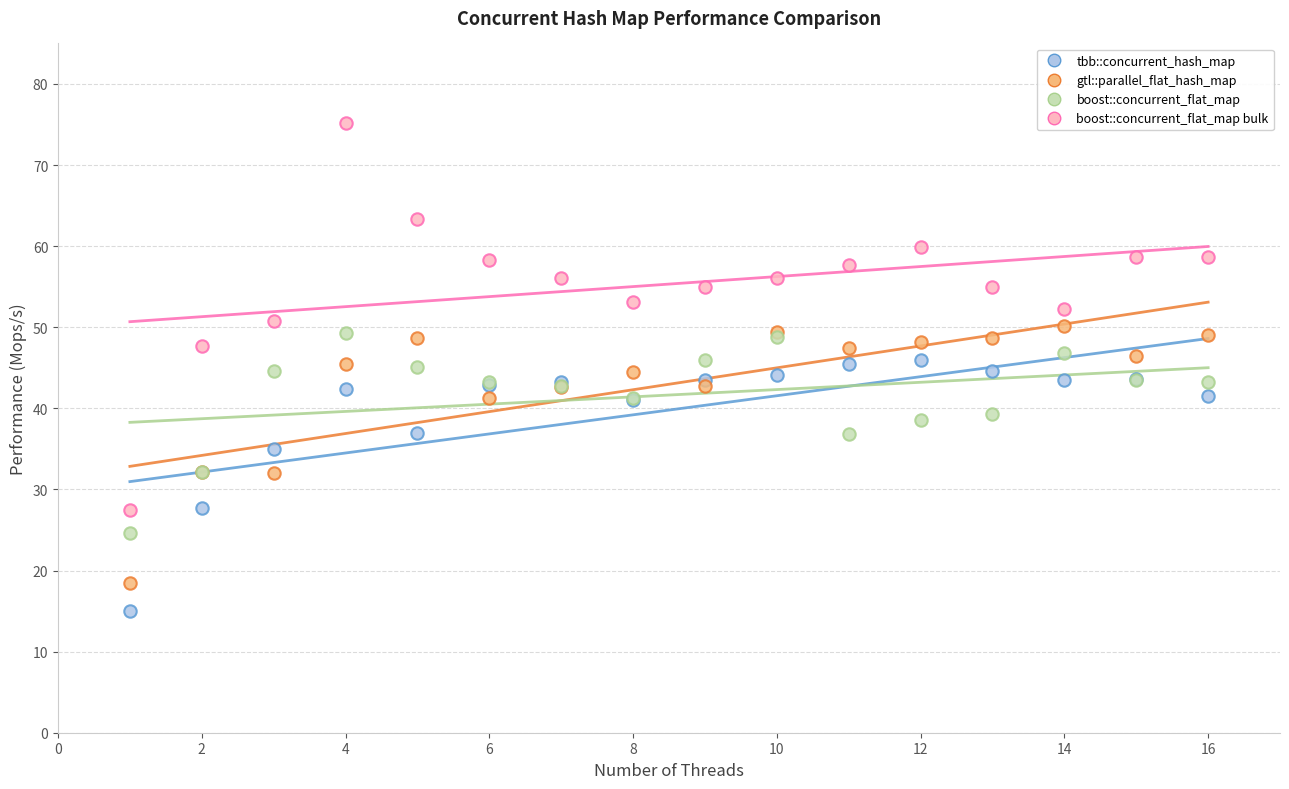

What are all the series names shown in the legend?

tbb::concurrent_hash_map, gtl::parallel_flat_hash_map, boost::concurrent_flat_map, boost::concurrent_flat_map bulk